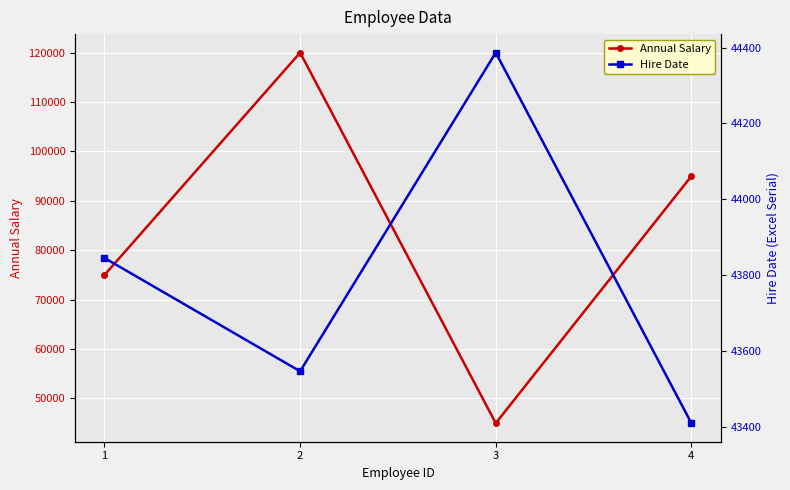

Which series has the largest range (max minus min)?

Annual Salary